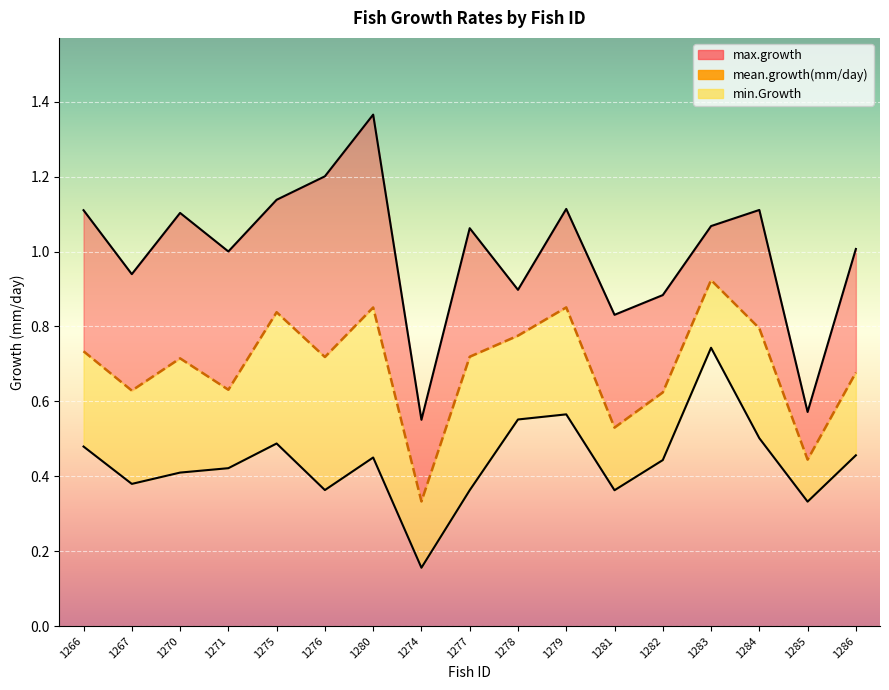

True or false: min.Growth line and mean.growth(mm/day) intersect in this chart.

False